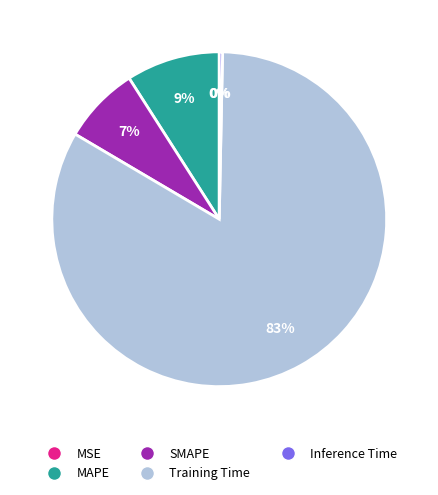

To the nearest percent, what is the difference between the largest and smallest slice percentages?

83%